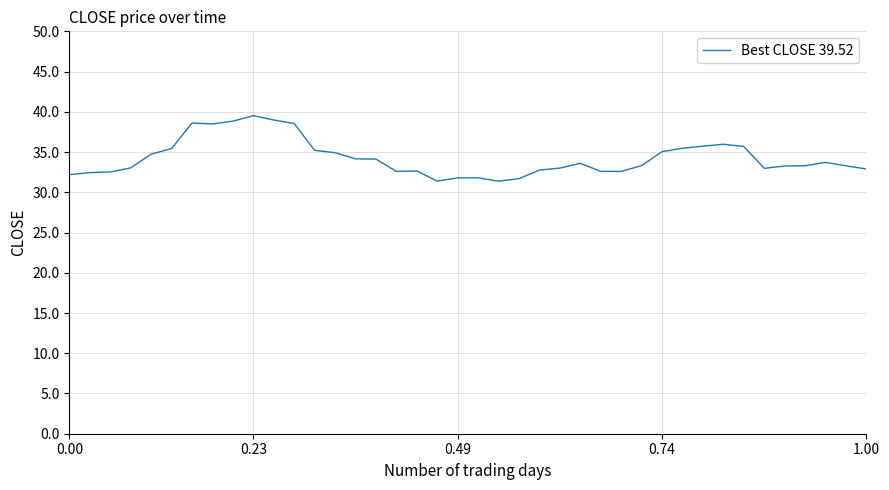

Does the chart display data point markers on the line(s)?

No